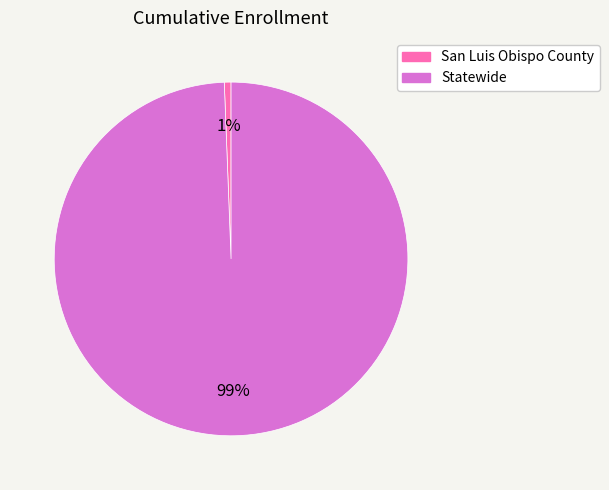

How many segments does this pie chart have?

2